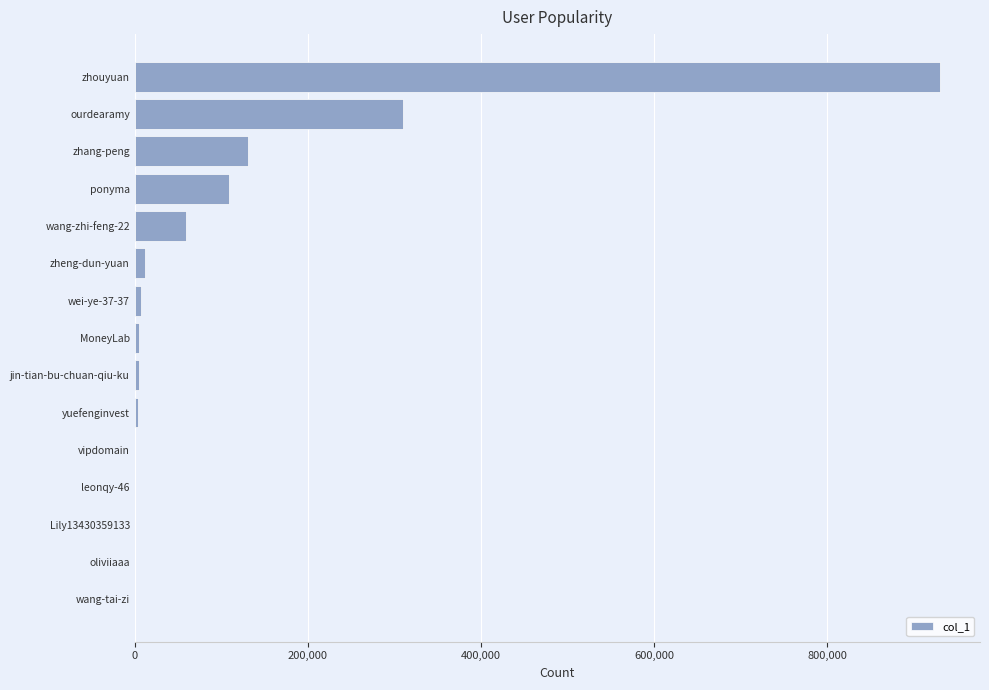

At which label is the value closest to 464883?

ourdearamy